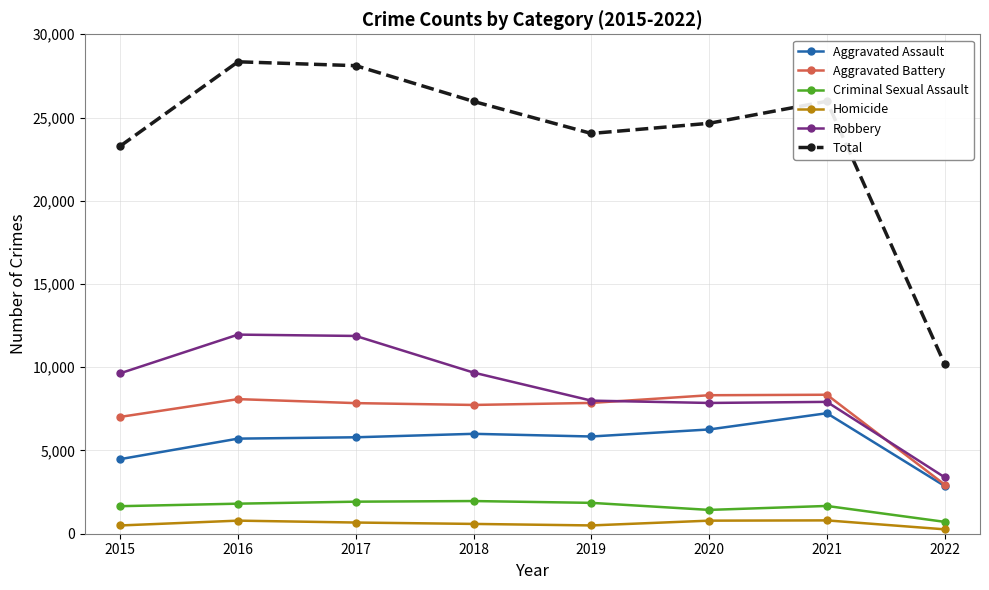

Rank the series at 2015 from highest to lowest value.

Total, Robbery, Aggravated Battery, Aggravated Assault, Criminal Sexual Assault, Homicide